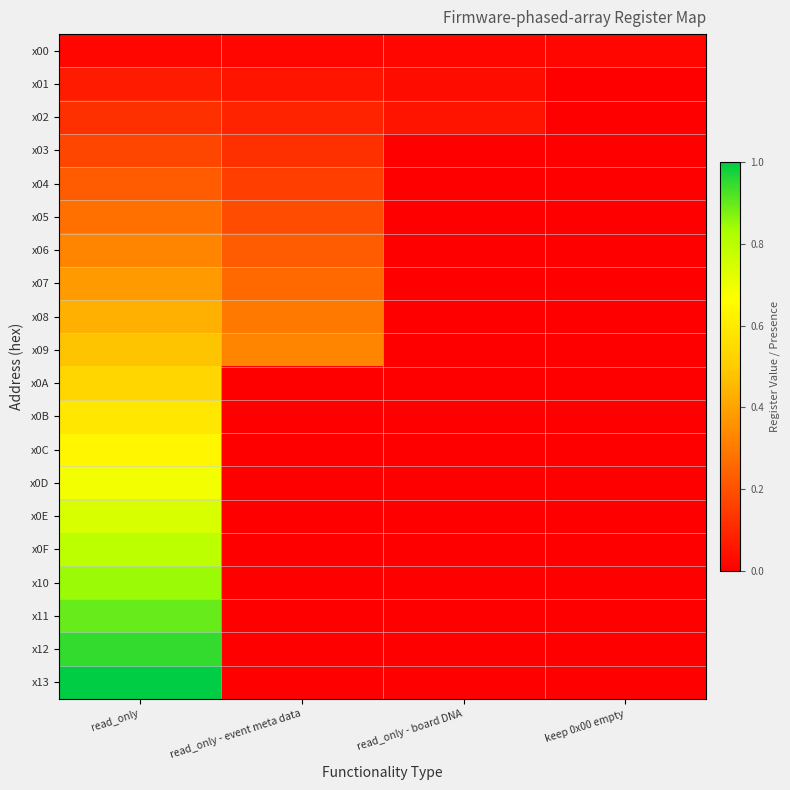

Between keep 0x00 empty and read_only - board DNA, which is larger?

keep 0x00 empty